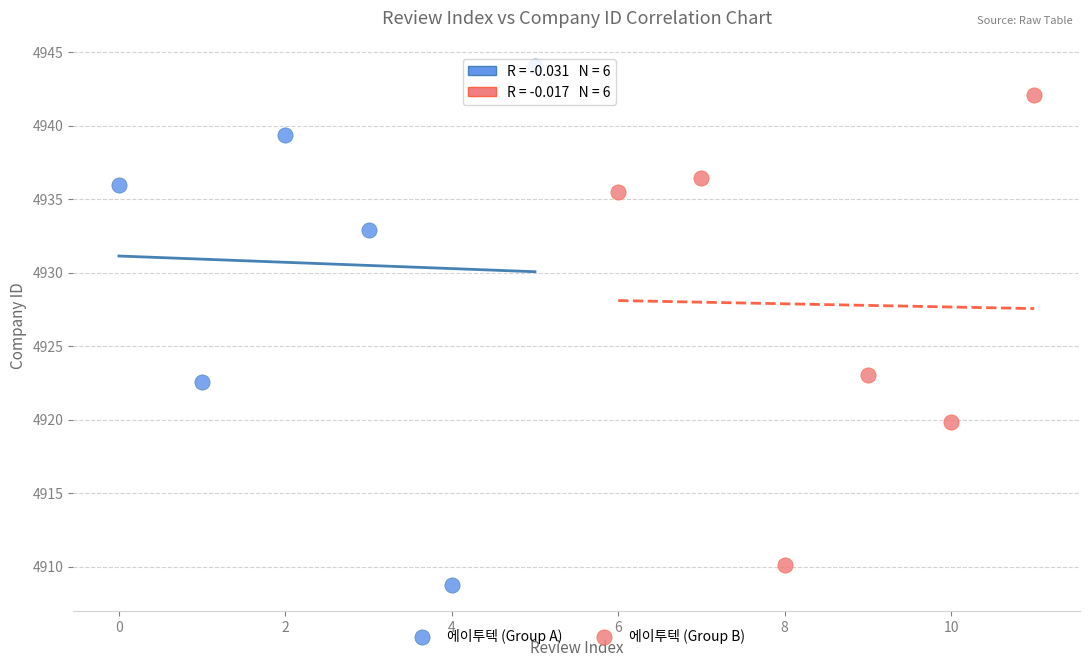

Which series reaches the maximum Y coordinate?

에이투텍 (Group A)